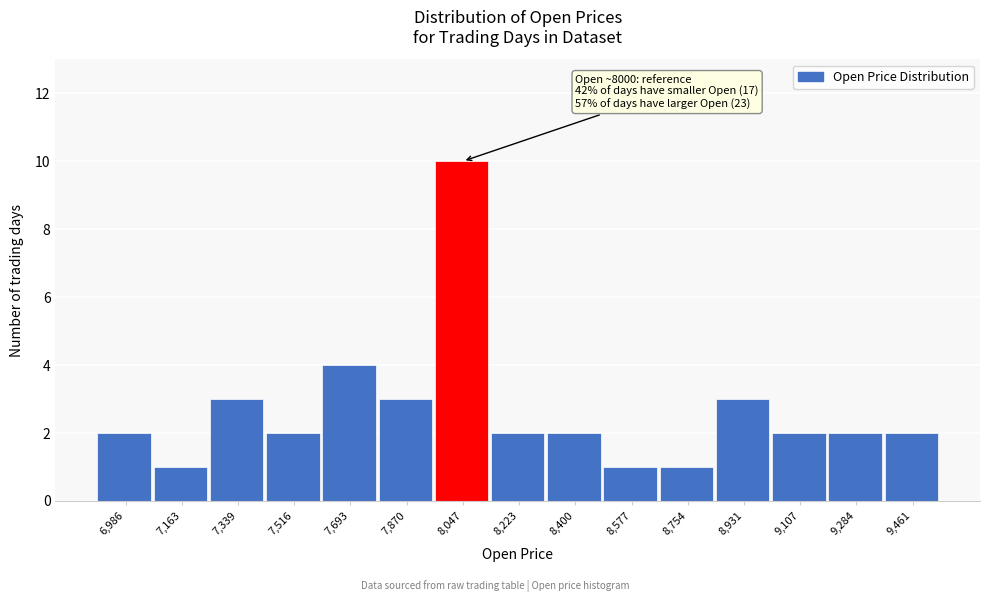

Over which range of the x-axis is the bar tallest?

7960 to 8140